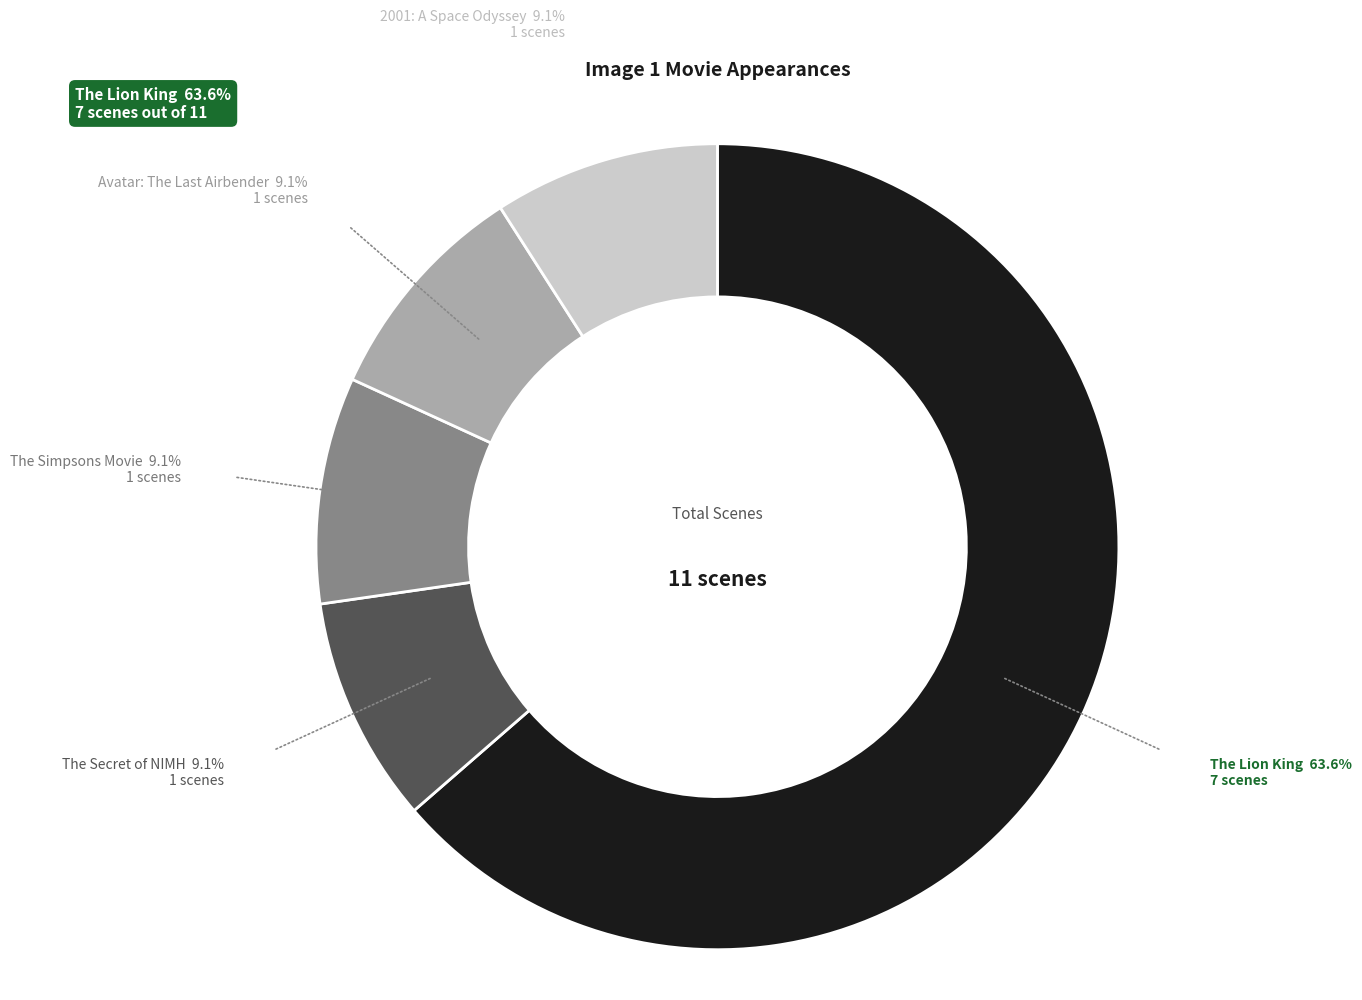

Does any single category account for the majority?

Yes